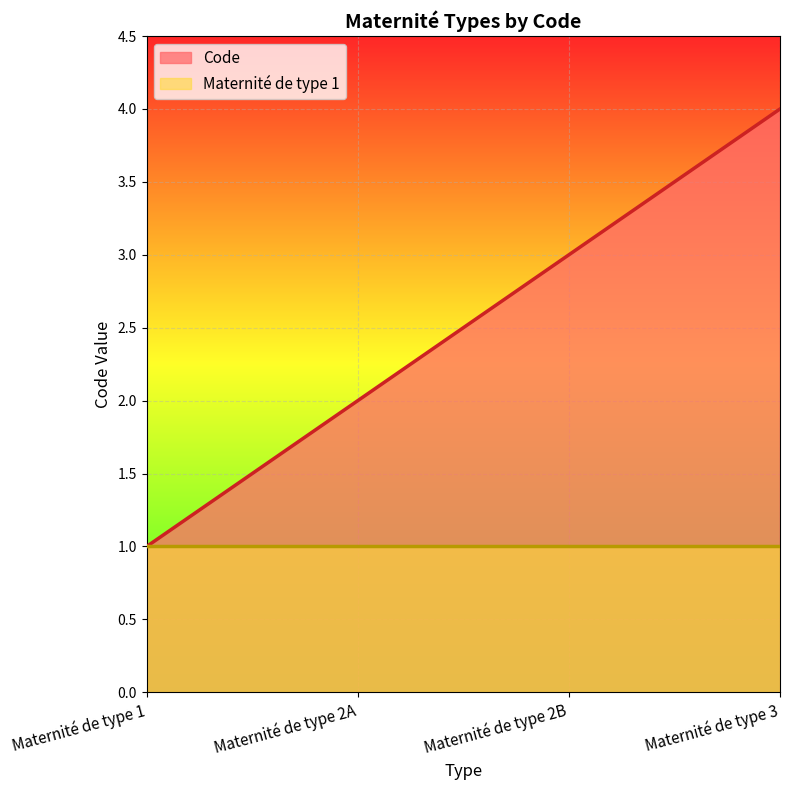

How many lines are shown in the chart?

2